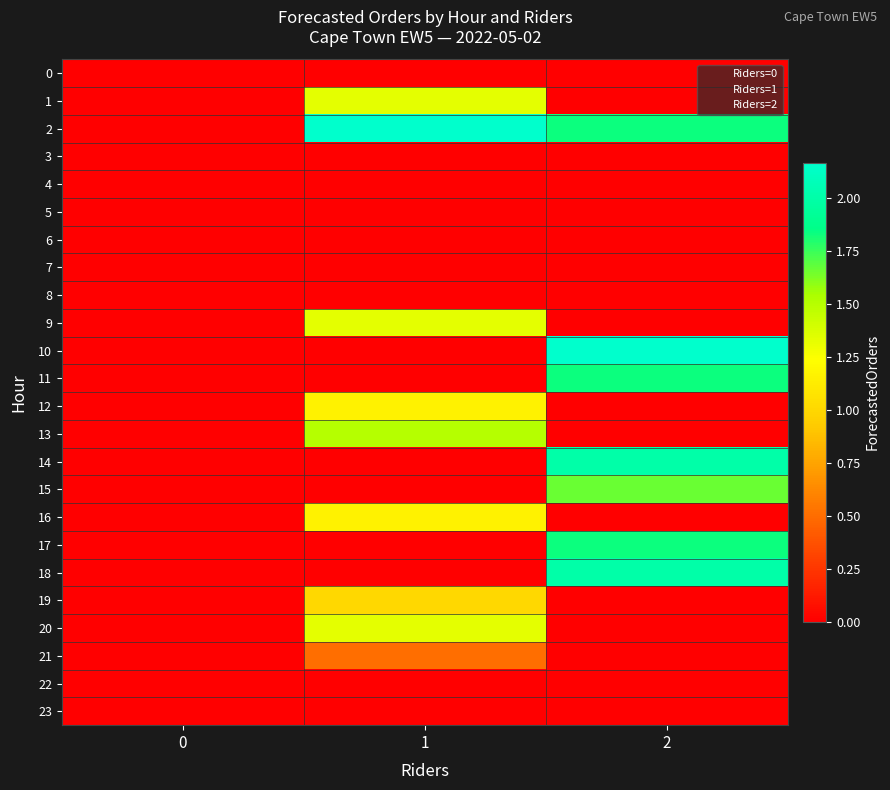

Between 0 and 1, which is larger?

1